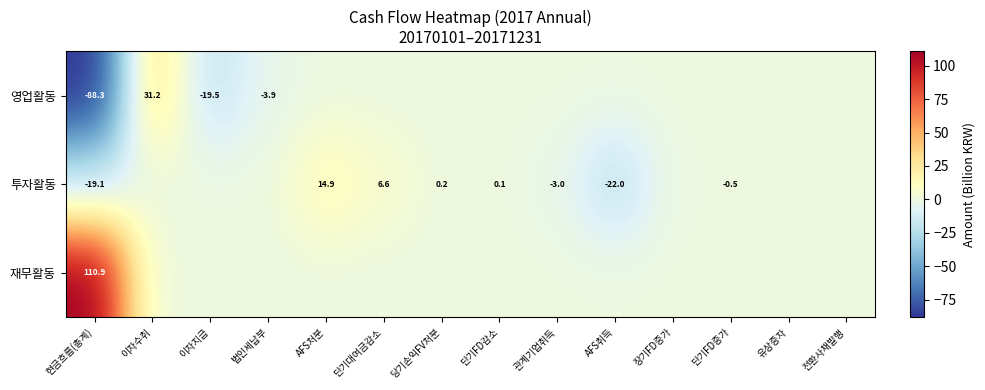

What is the spread (max minus min) of values at 법인세납부?

3.9